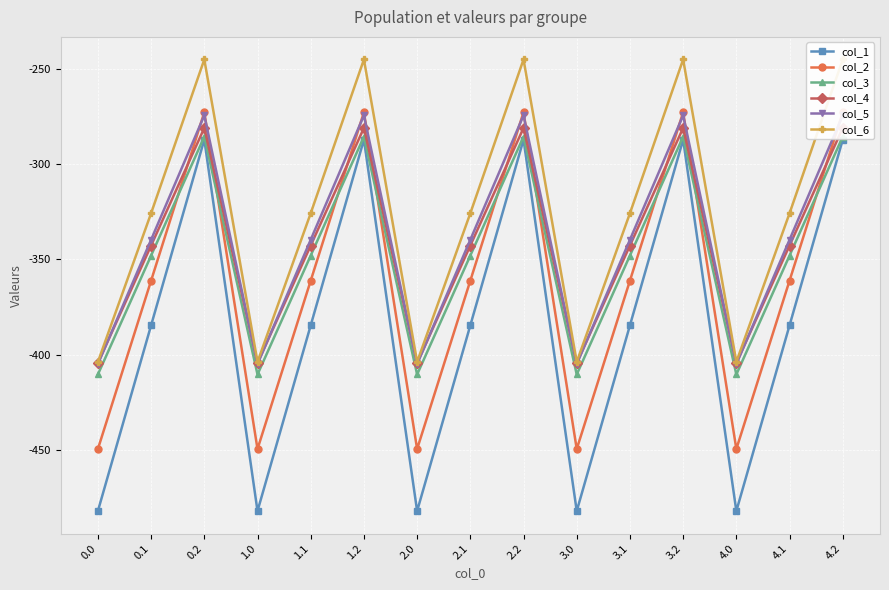

At which label does col_4 reach its peak?

0.2